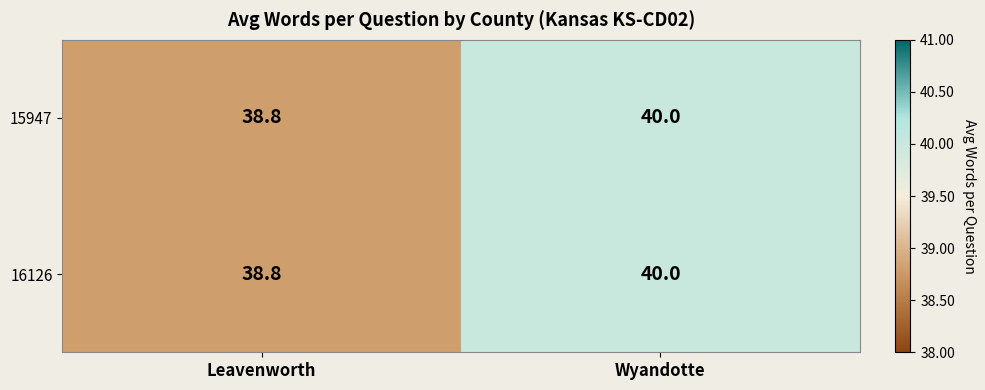

What is the minimum value shown in the chart?

38.8